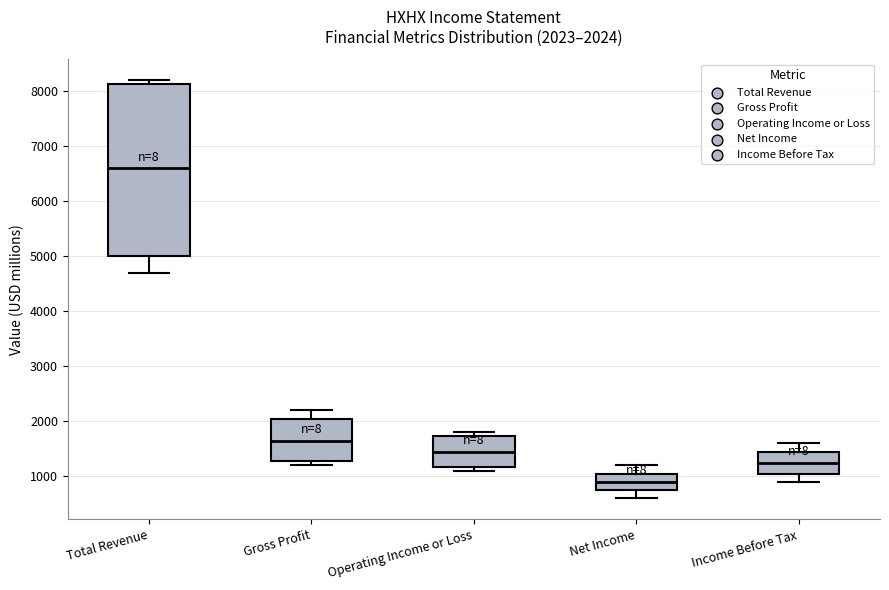

Which box is the tallest, from its lower edge to its upper edge?

Total Revenue